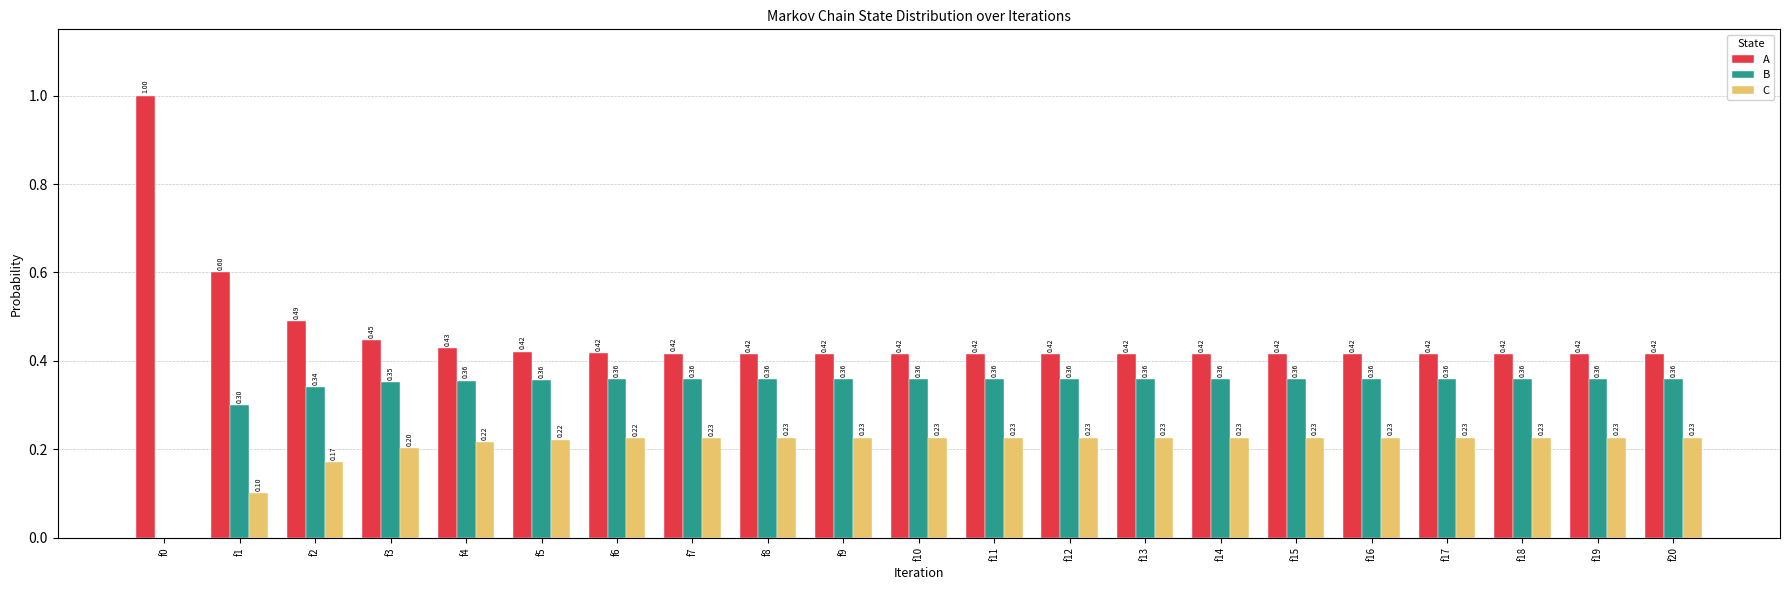

Which series has the largest total across all categories?

A